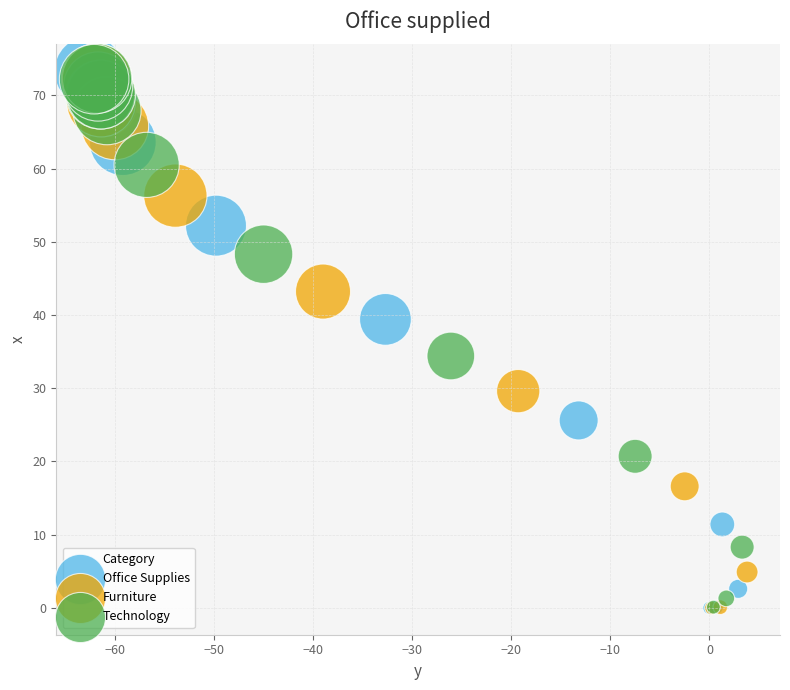

Which series has the largest Y range (max minus min)?

Office Supplies